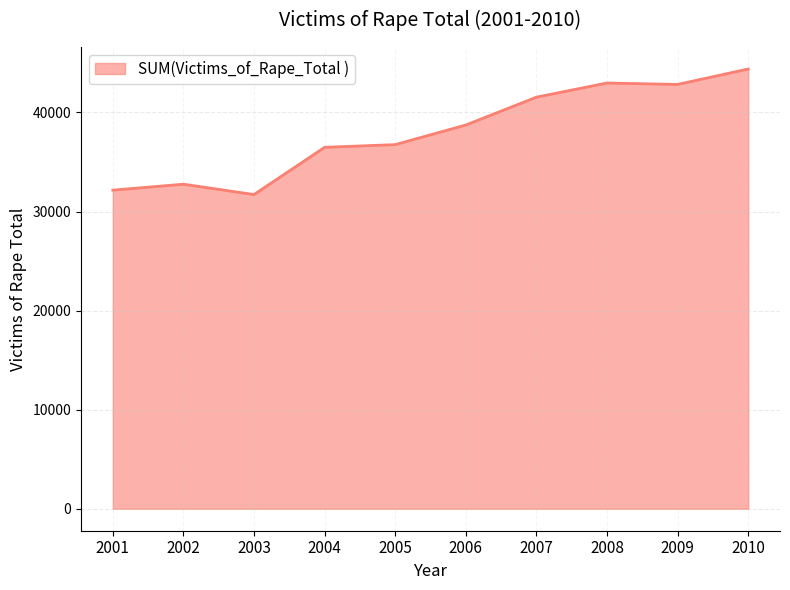

What is the smallest value displayed?

31712